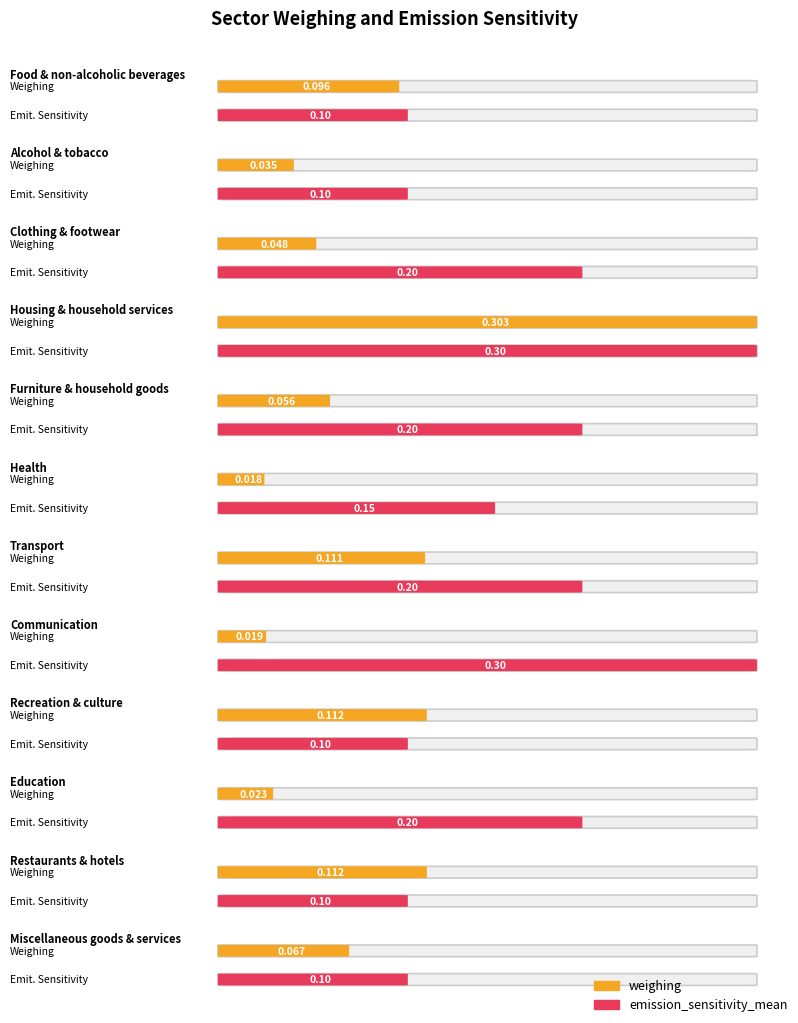

Is it true that weighing equals 0.0 at Alcohol & tobacco?

True